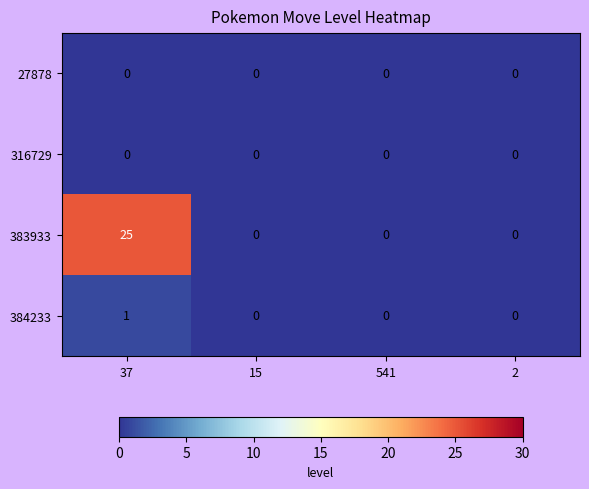

How many series are shown in this chart?

4